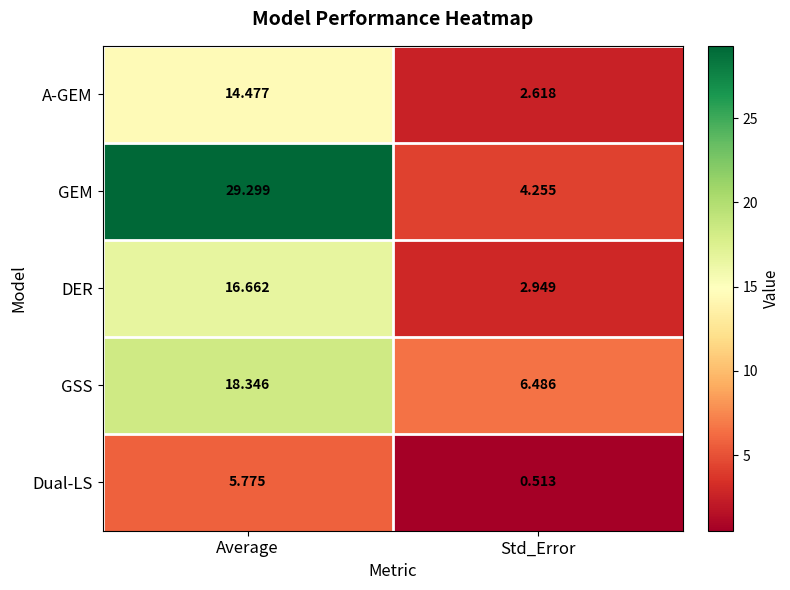

Which series has the largest total across all categories?

GEM